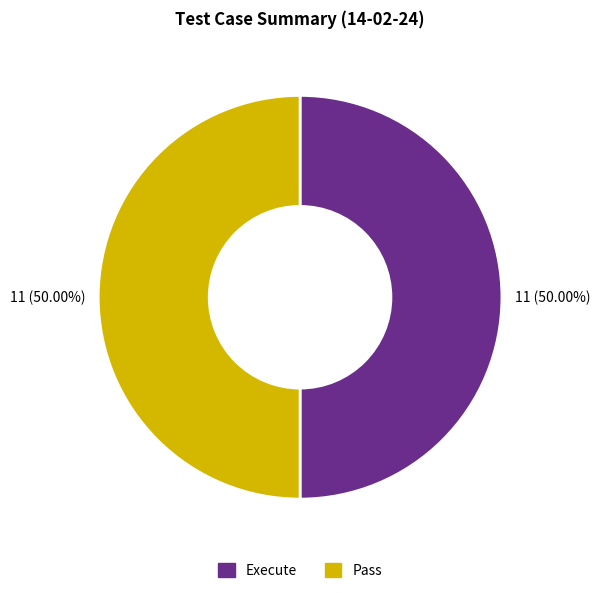

Count the number of slices in the pie.

2